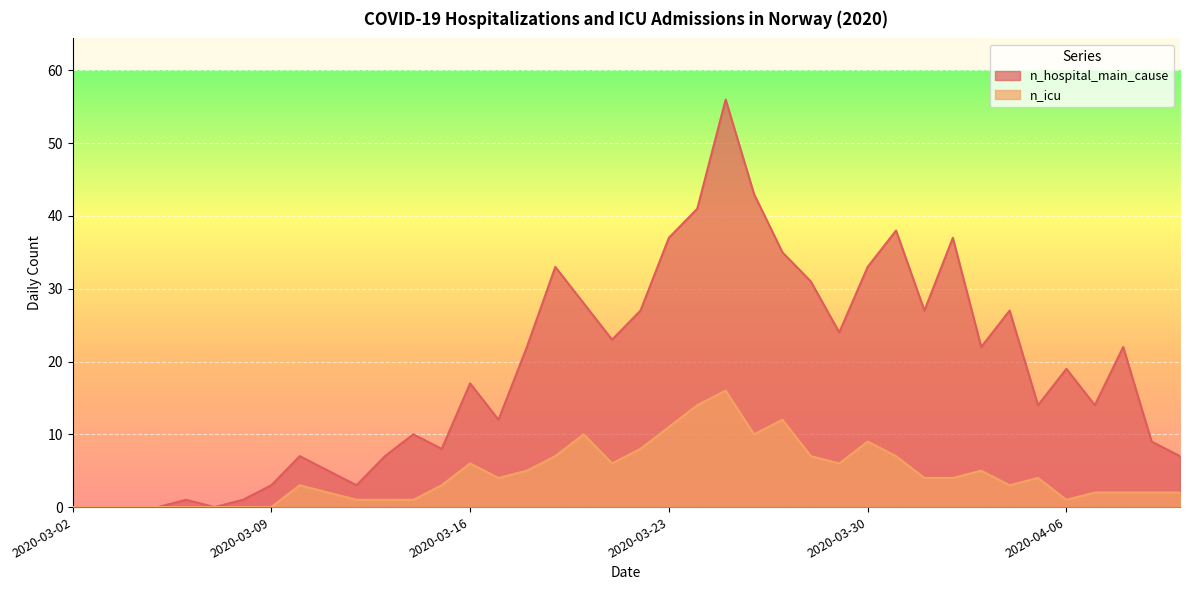

Reading left to right, transcribe all the data shown in this chart.

n_hospital_main_cause: 2020-03-02=0	2020-03-03=0	2020-03-04=0	2020-03-05=0	2020-03-06=1	2020-03-07=0	2020-03-08=1	2020-03-09=3	2020-03-10=7	2020-03-11=5	2020-03-12=3	2020-03-13=7	2020-03-14=10	2020-03-15=8	2020-03-16=17	2020-03-17=12	2020-03-18=22	2020-03-19=33	2020-03-20=28	2020-03-21=23	2020-03-22=27	2020-03-23=37	2020-03-24=41	2020-03-25=56	2020-03-26=43	2020-03-27=35	2020-03-28=31	2020-03-29=24	2020-03-30=33	2020-03-31=38	2020-04-01=27	2020-04-02=37	2020-04-03=22	2020-04-04=27	2020-04-05=14	2020-04-06=19	2020-04-07=14	2020-04-08=22	2020-04-09=9	2020-04-10=7
n_icu: 2020-03-02=0	2020-03-03=0	2020-03-04=0	2020-03-05=0	2020-03-06=0	2020-03-07=0	2020-03-08=0	2020-03-09=0	2020-03-10=3	2020-03-11=2	2020-03-12=1	2020-03-13=1	2020-03-14=1	2020-03-15=3	2020-03-16=6	2020-03-17=4	2020-03-18=5	2020-03-19=7	2020-03-20=10	2020-03-21=6	2020-03-22=8	2020-03-23=11	2020-03-24=14	2020-03-25=16	2020-03-26=10	2020-03-27=12	2020-03-28=7	2020-03-29=6	2020-03-30=9	2020-03-31=7	2020-04-01=4	2020-04-02=4	2020-04-03=5	2020-04-04=3	2020-04-05=4	2020-04-06=1	2020-04-07=2	2020-04-08=2	2020-04-09=2	2020-04-10=2